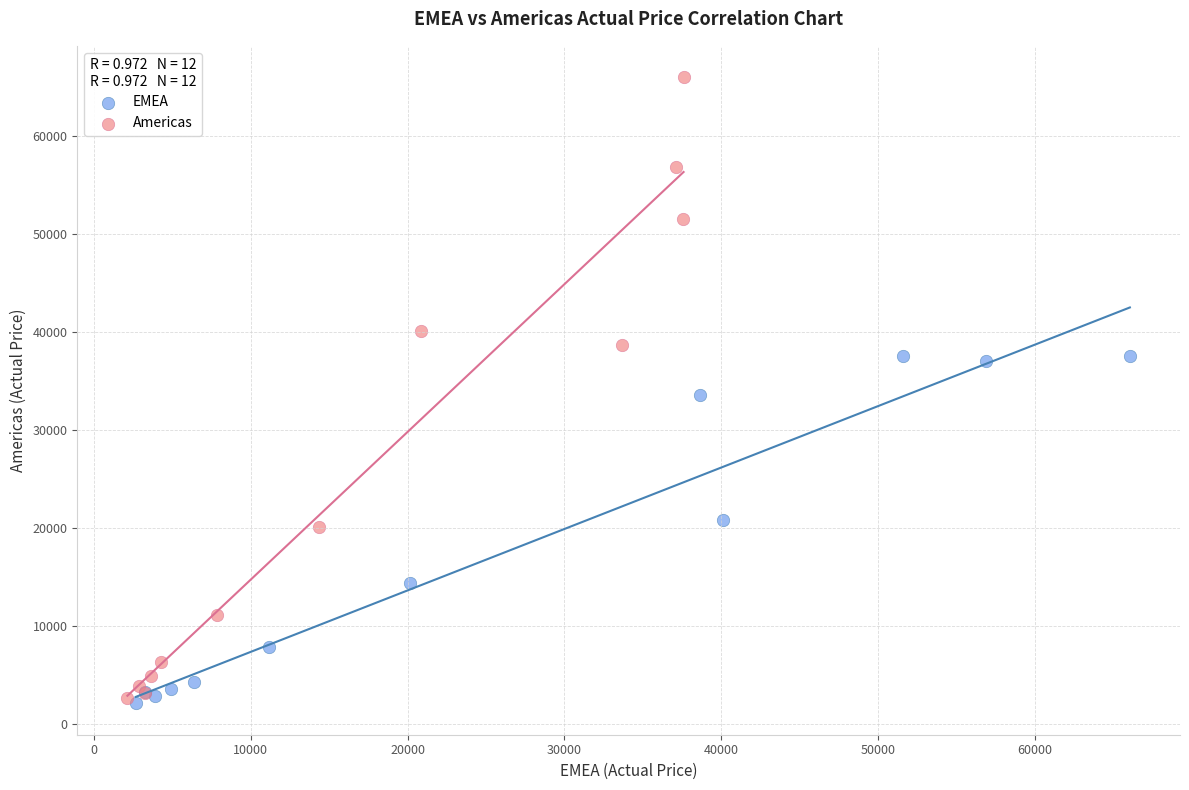

Which series has the widest spread of Y values?

Americas